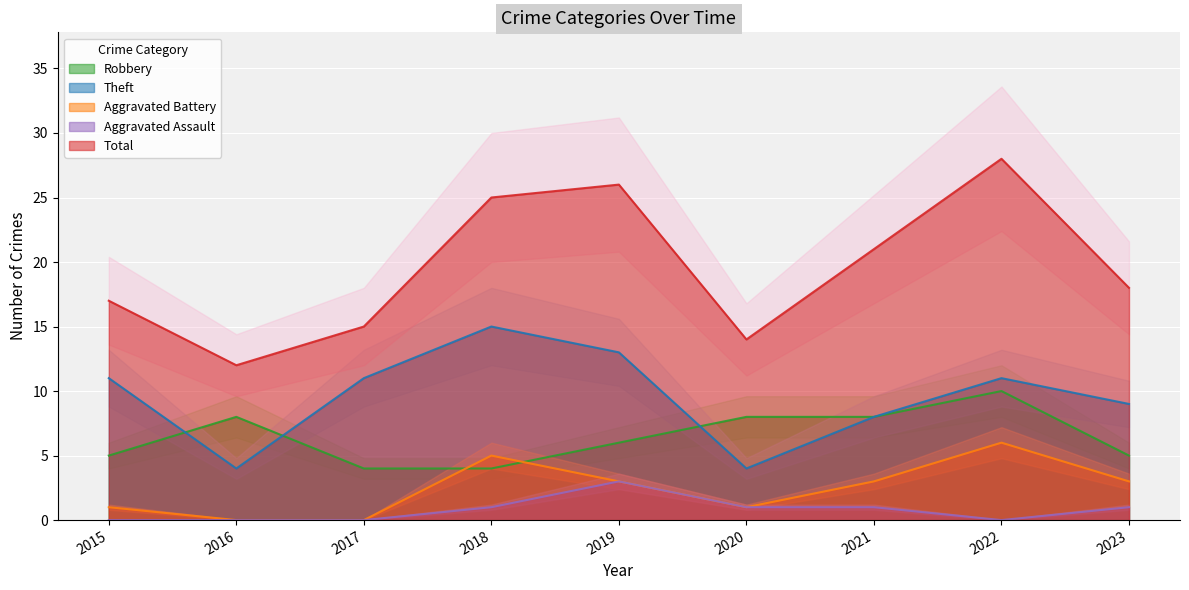

The value of Robbery at 2019 is 6. True or false?

True